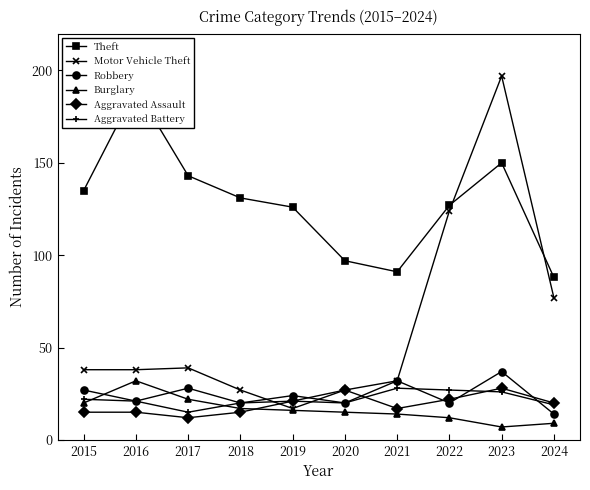

Which label corresponds to the largest value in the chart?

2023